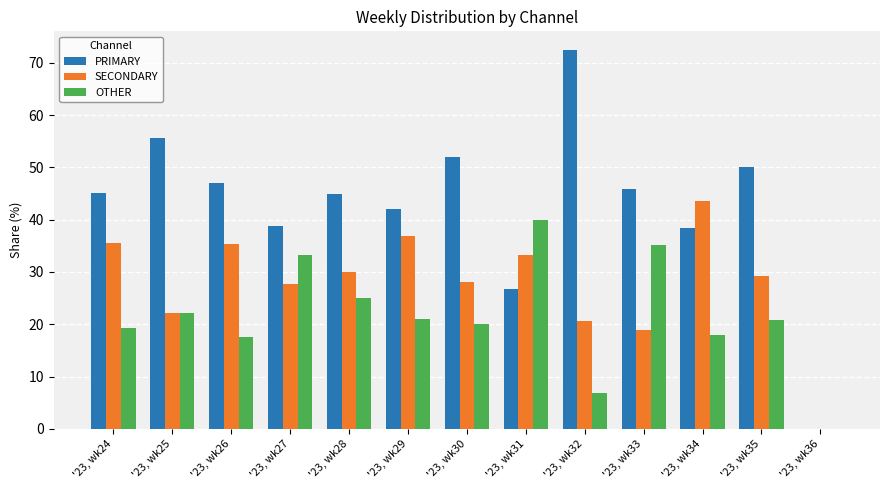

How many data points in SECONDARY are above 29?

7